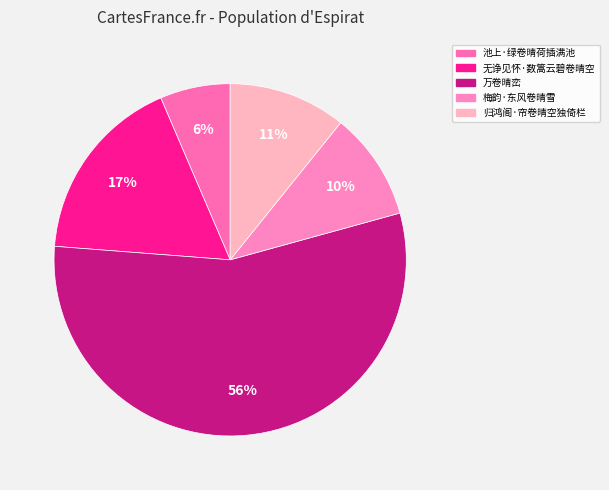

How many segments does this pie chart have?

5